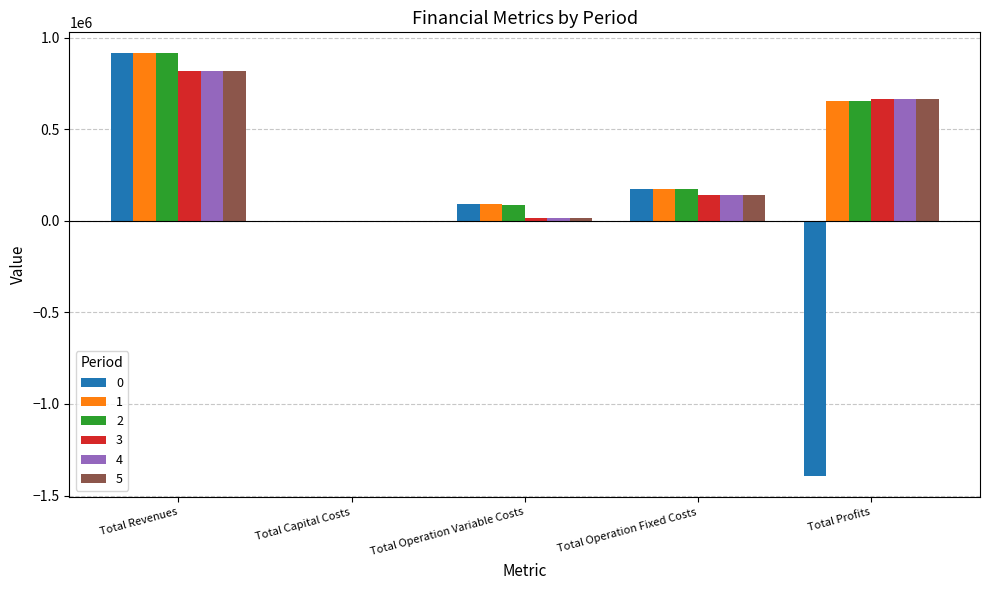

What is the average value of the 0 series?

-43720.5